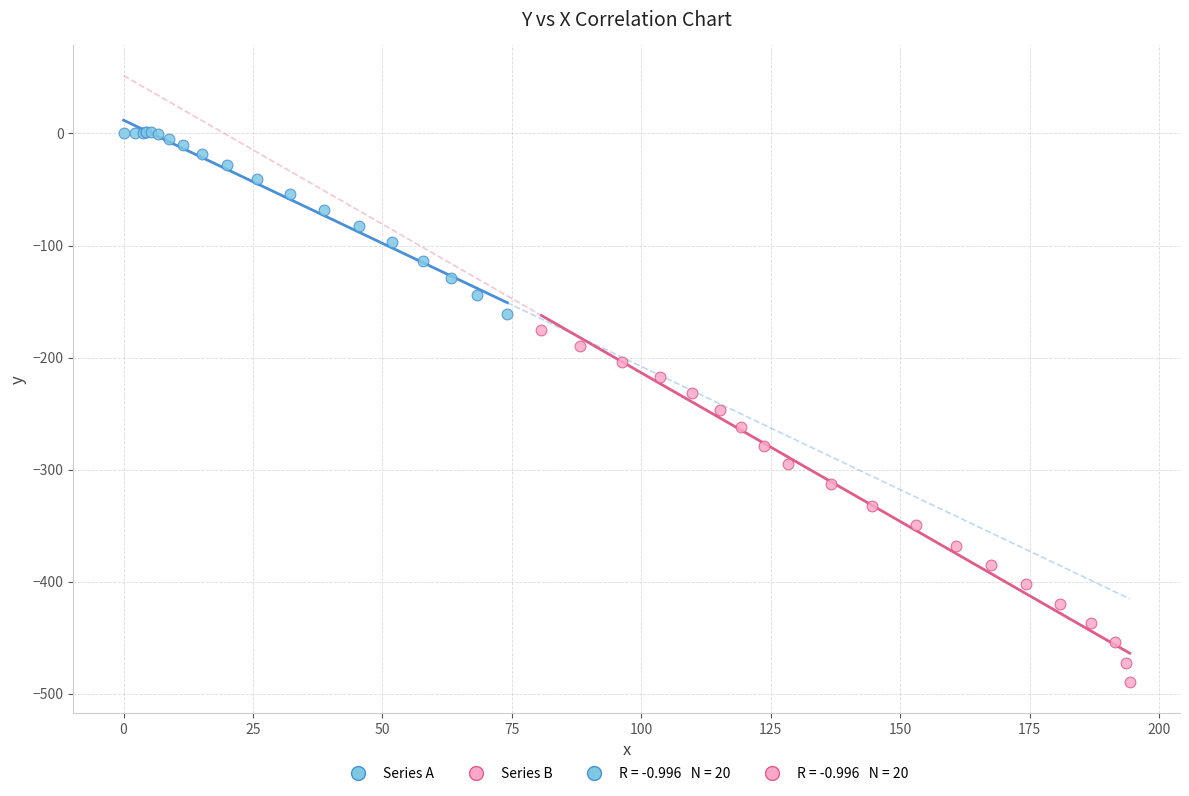

Which series contains the highest Y value?

Series A